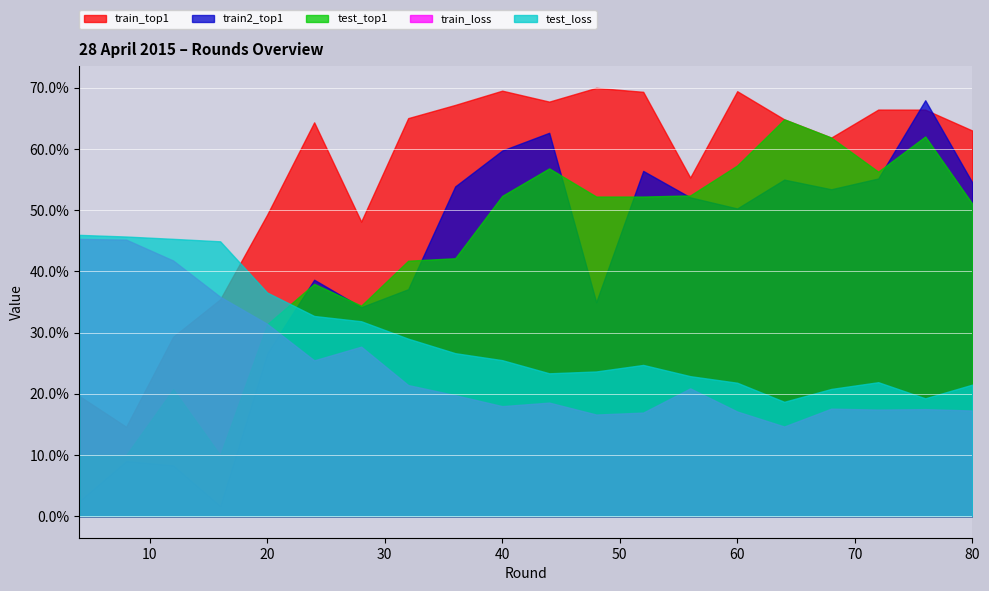

At how many categories does at least one series exceed 62?

12